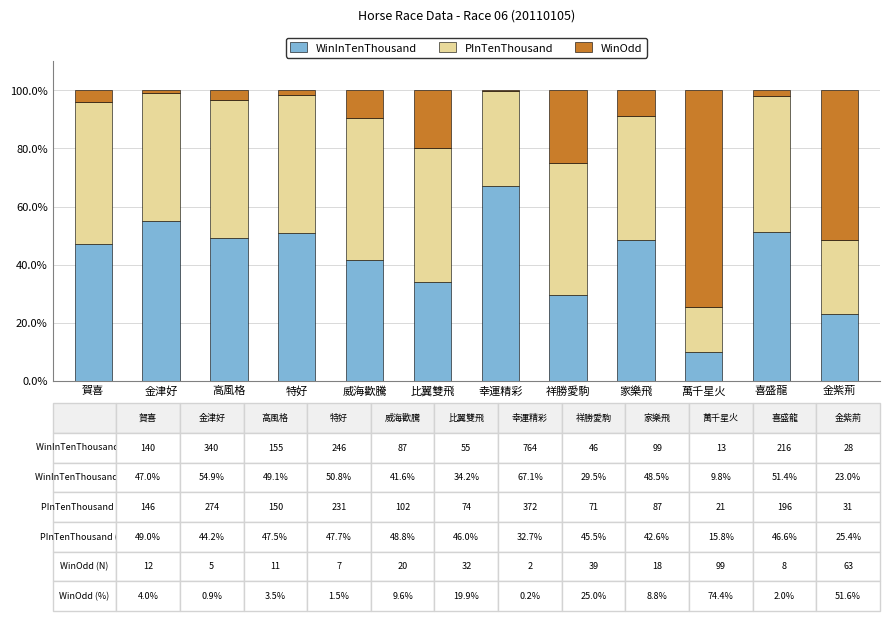

What is the sum of the WinInTenThousand values at 威海歡騰 and 祥勝愛駒?

71.1